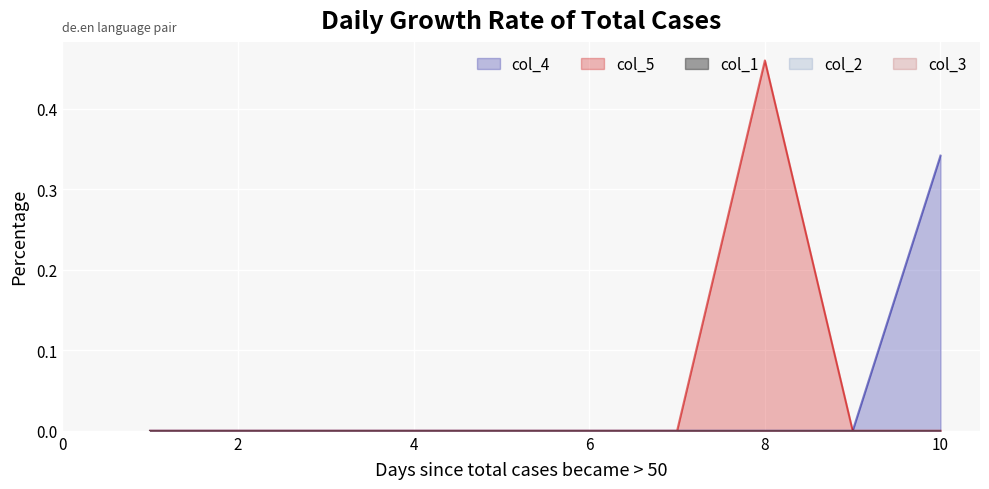

List the series in order of their peak value, lowest first.

col_1, col_2, col_3, col_4, col_5